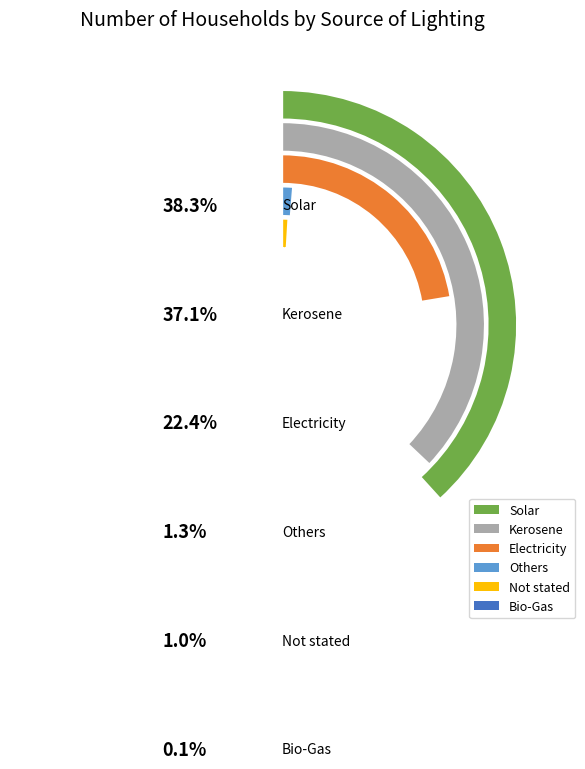

What portion of the pie excludes Not stated?

99.0%